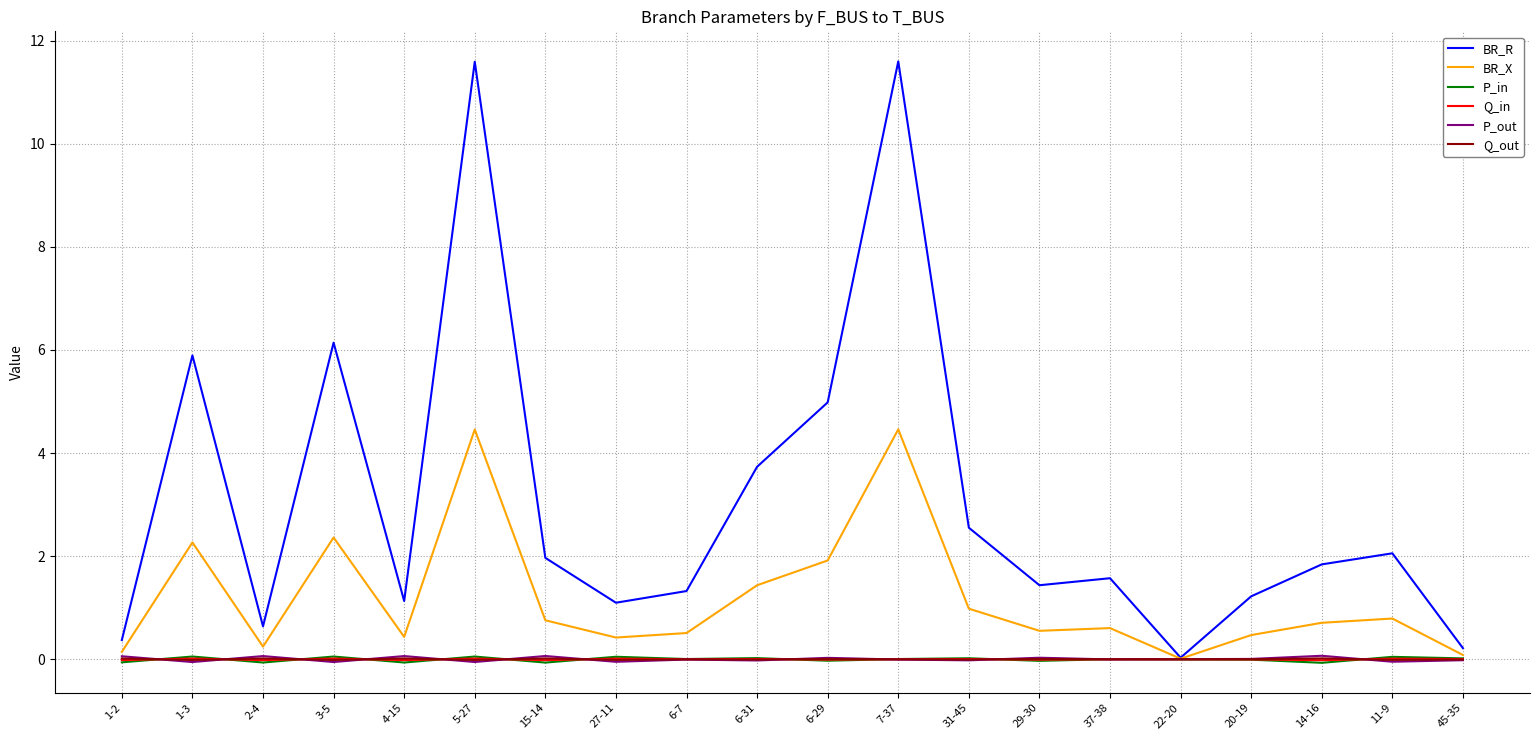

Where is BR_R nearest to the value 5?

6-29